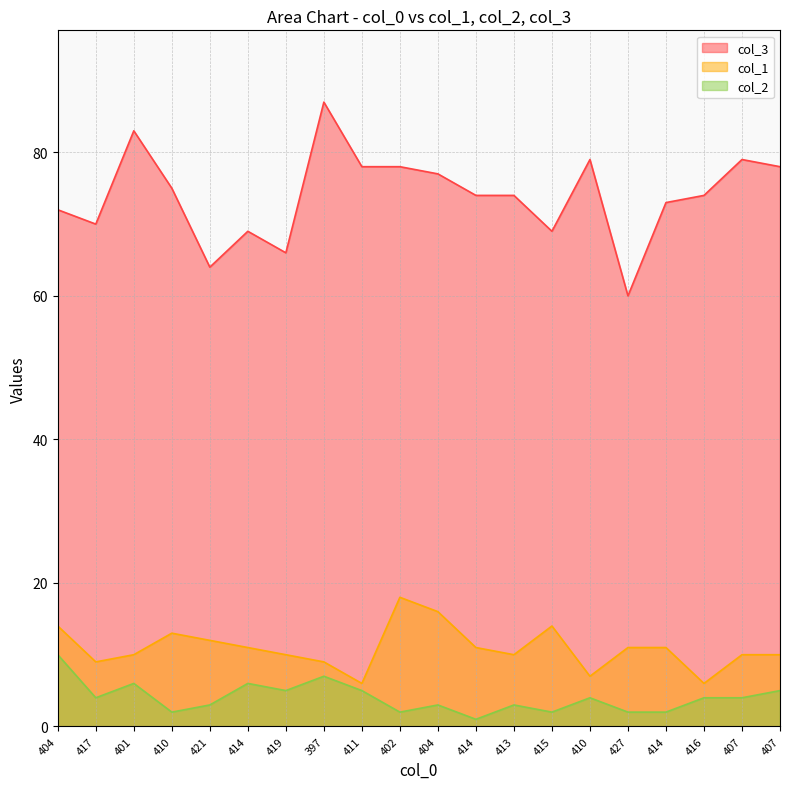

How many interior local valleys does the col_3 series have?

5